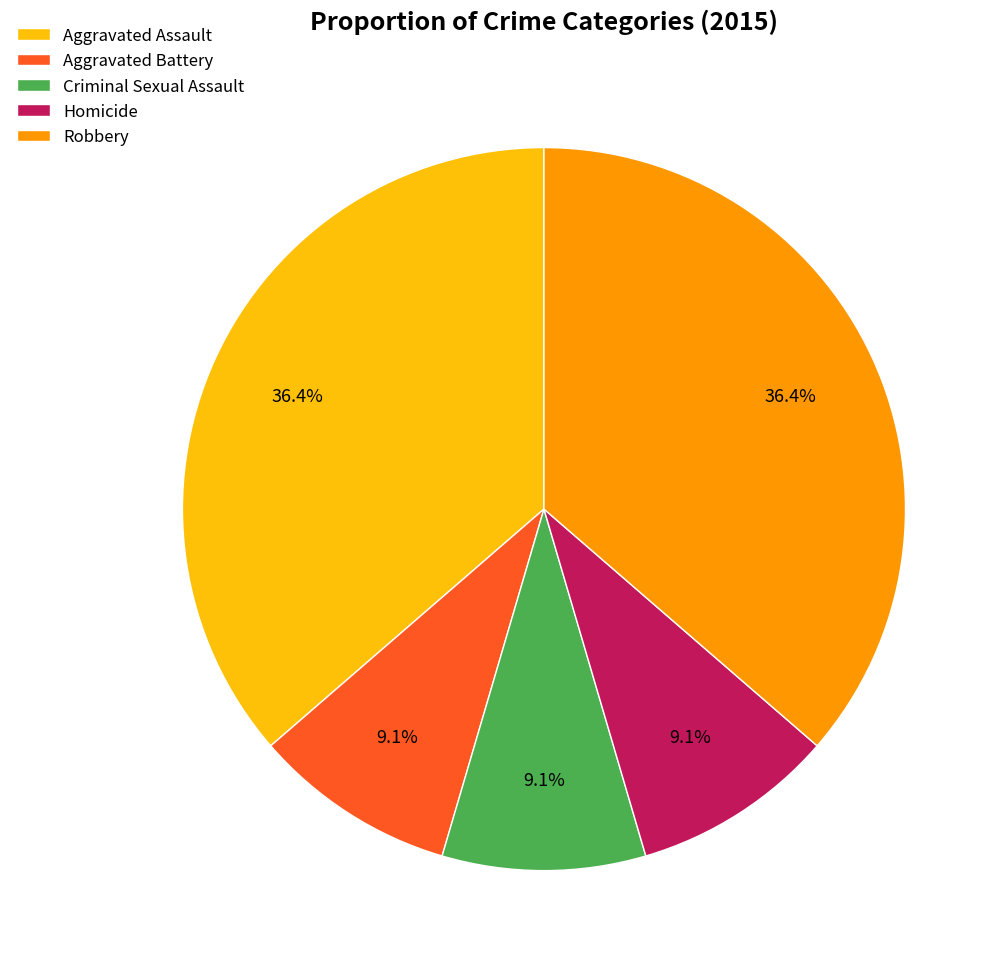

To the nearest percent, what is the combined percentage of Aggravated Assault and Aggravated Battery?

45%